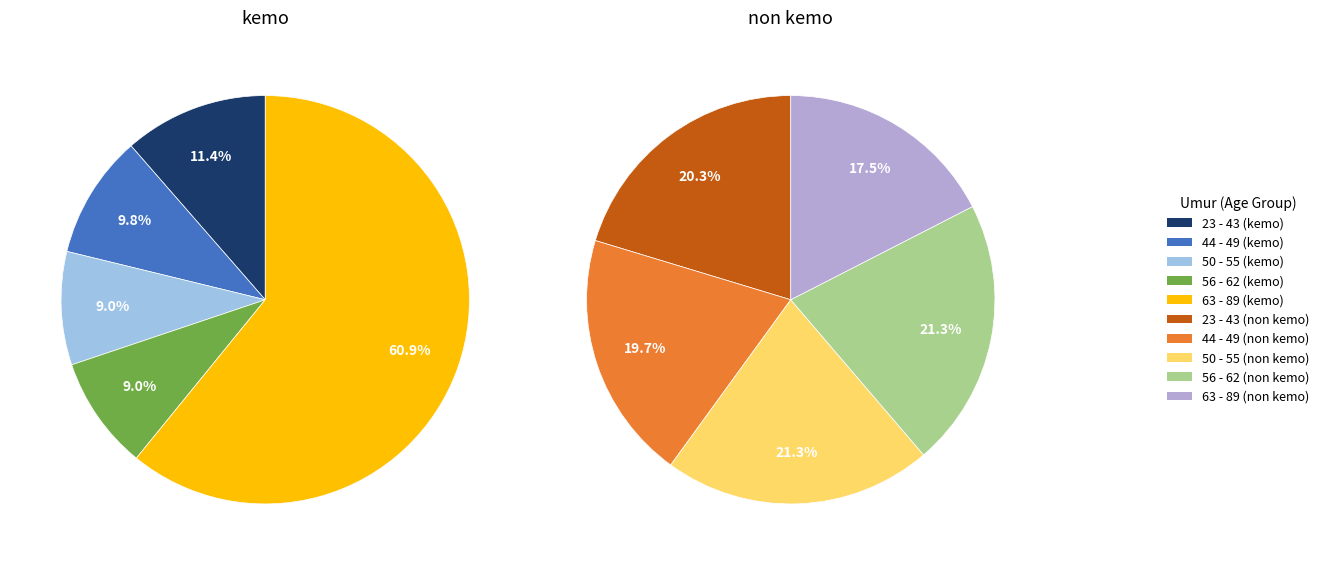

To the nearest percent, what is the combined percentage of 63 - 89 and 56 - 62?

39%